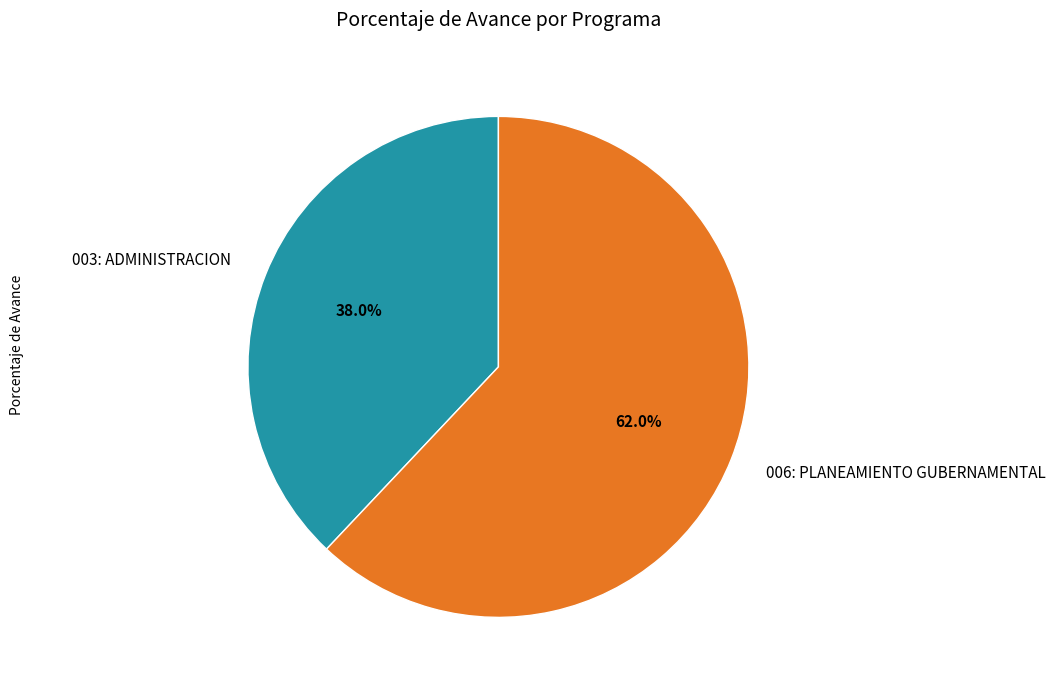

Approximately how many times larger is the value at 003: ADMINISTRACION compared to 006: PLANEAMIENTO GUBERNAMENTAL?

0.6